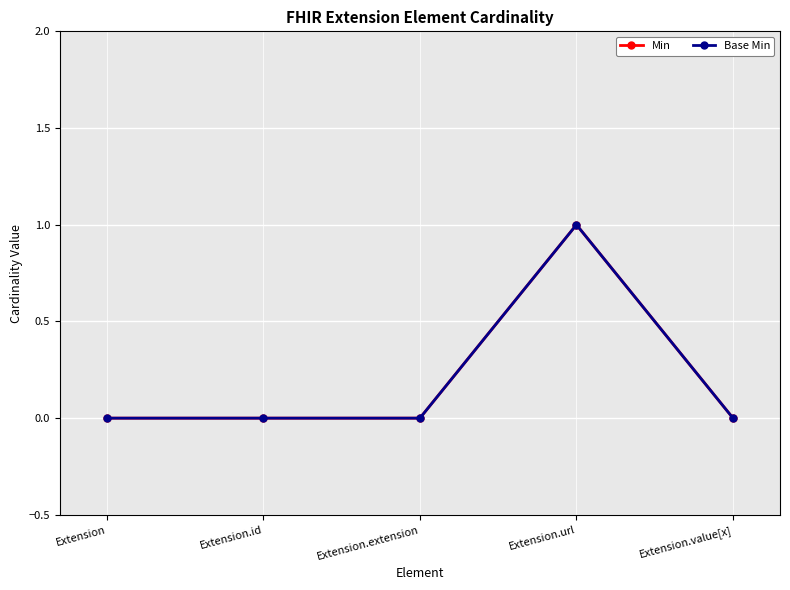

Does the chart have visible grid lines?

Yes